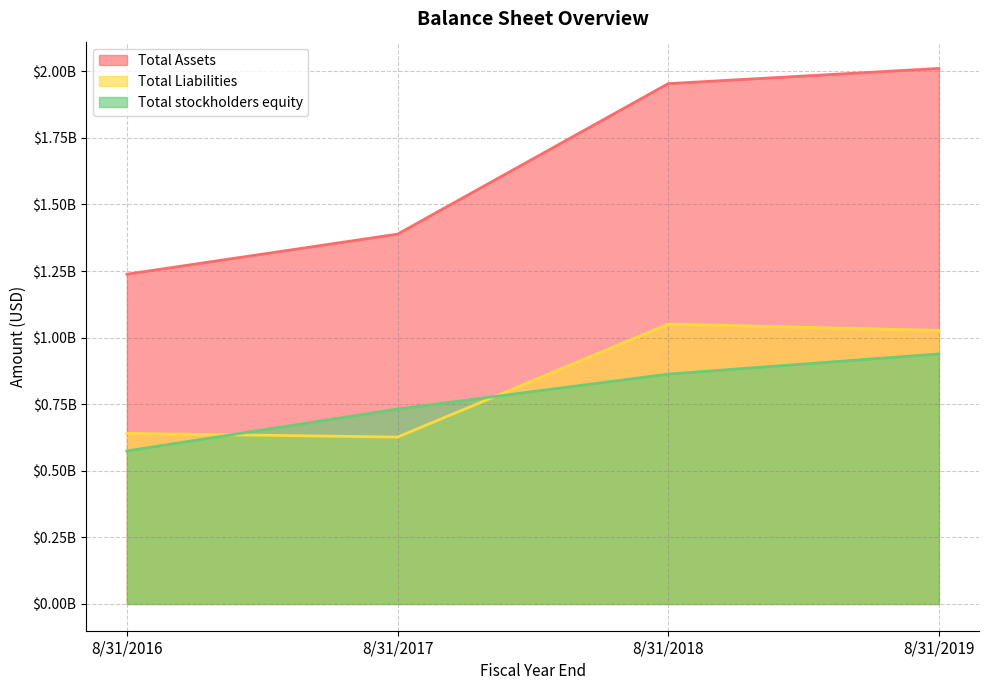

At which label does Total Assets reach its minimum?

8/31/2016